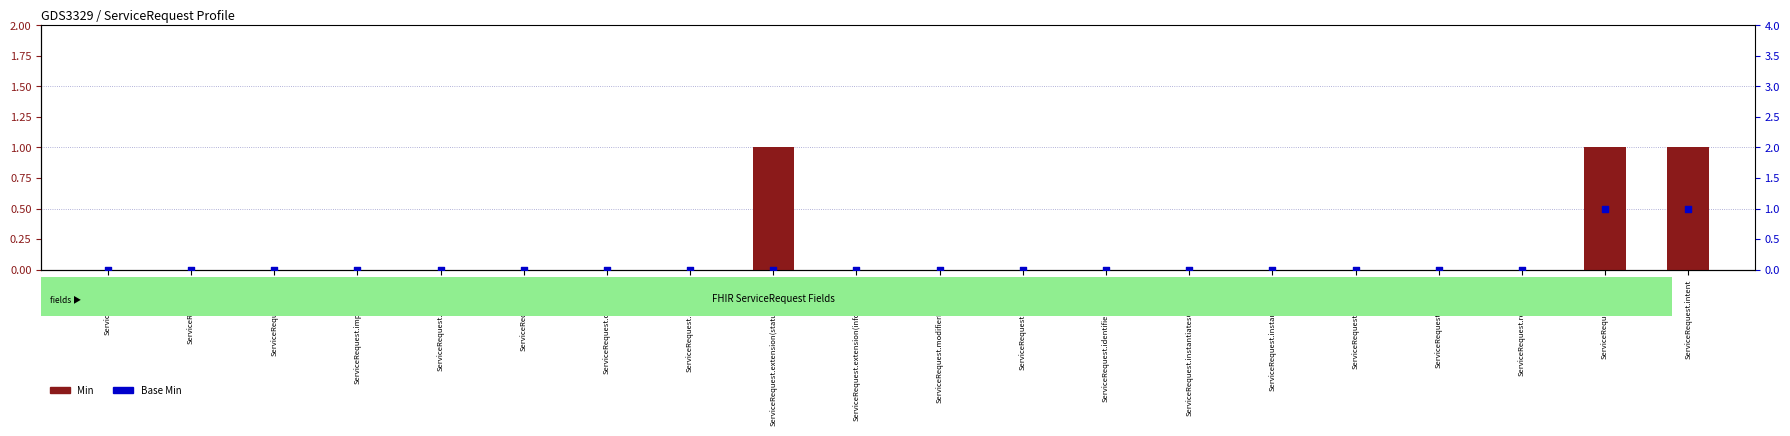

At how many categories does at least one series exceed 0?

3